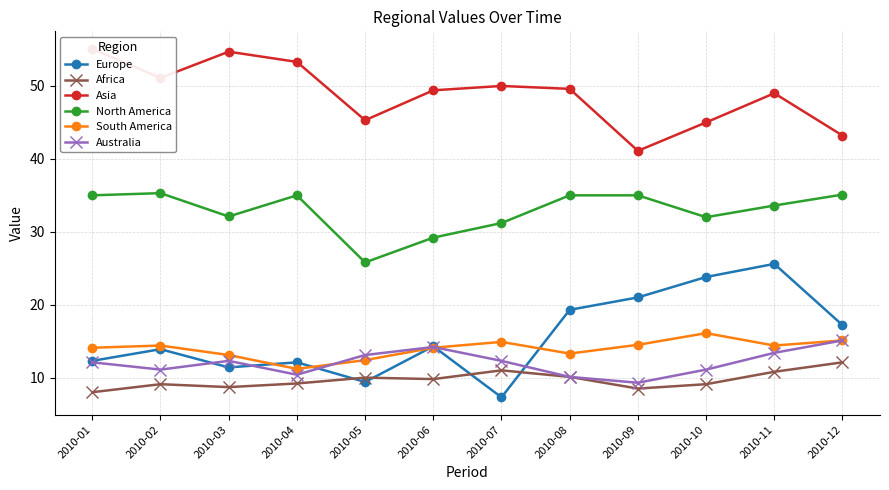

What is the sum of the Australia values at 2010-01 and 2010-09?

21.4